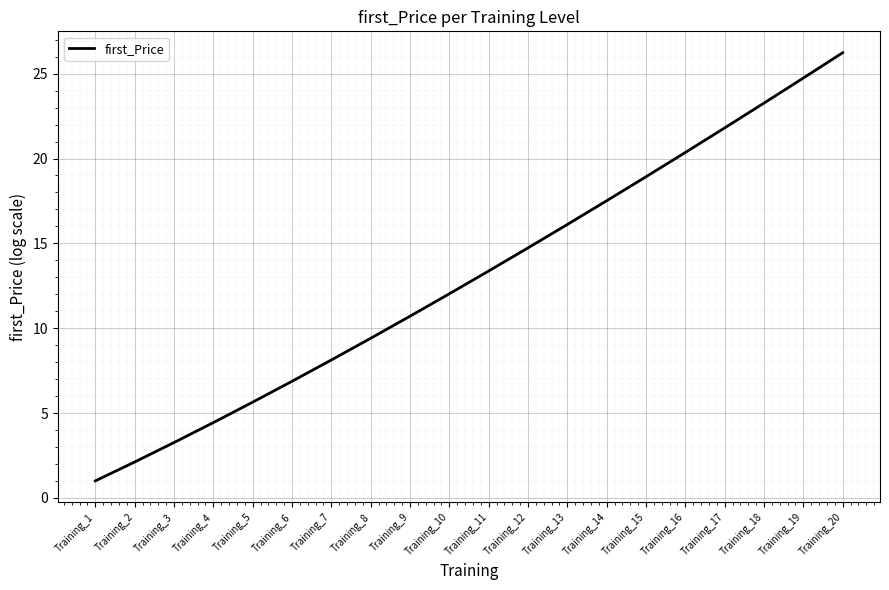

Between Training_2 and Training_10, which is larger?

Training_10